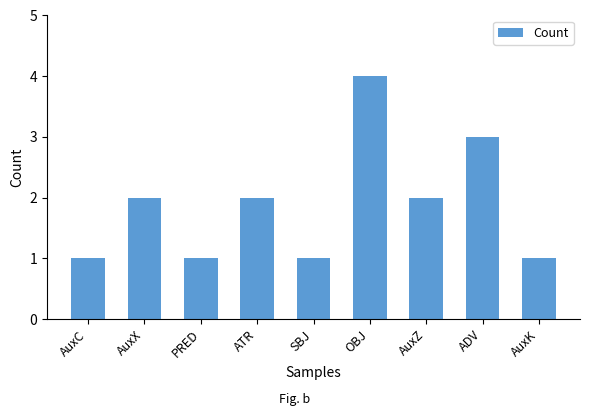

Between OBJ and ATR, which is larger?

OBJ